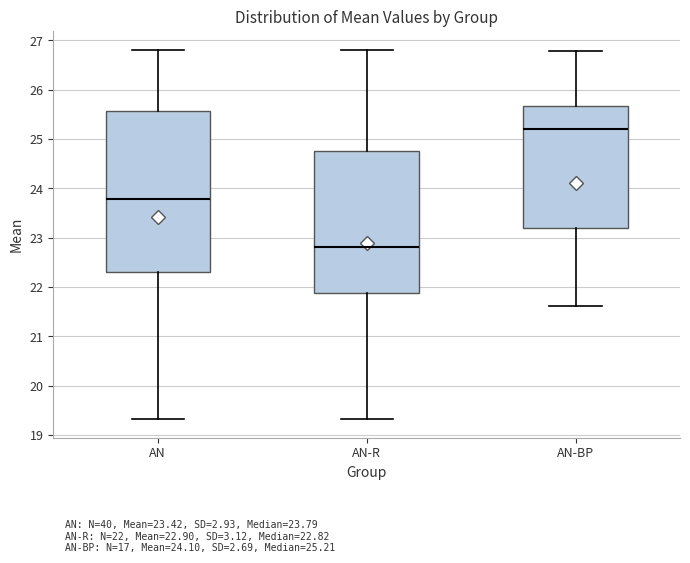

Which box's median line is the lowest?

AN-R